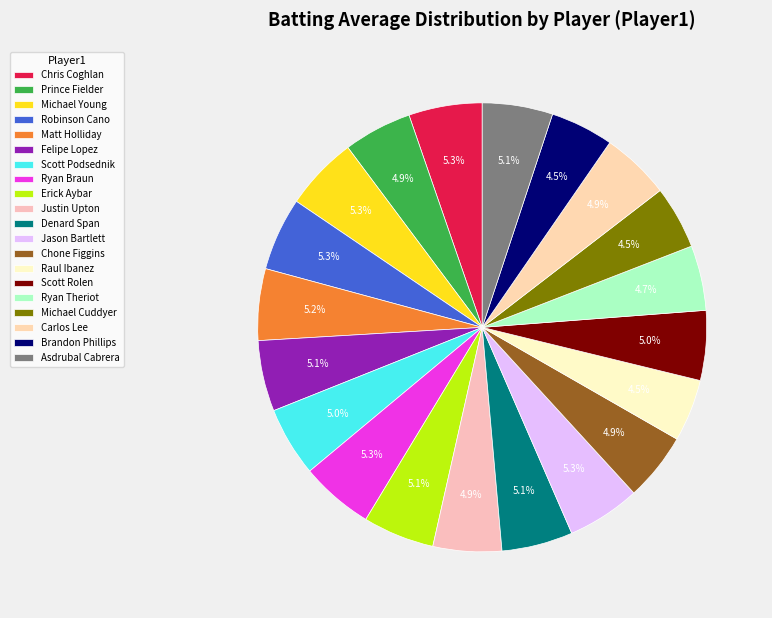

Which slice is the largest?

Michael Young